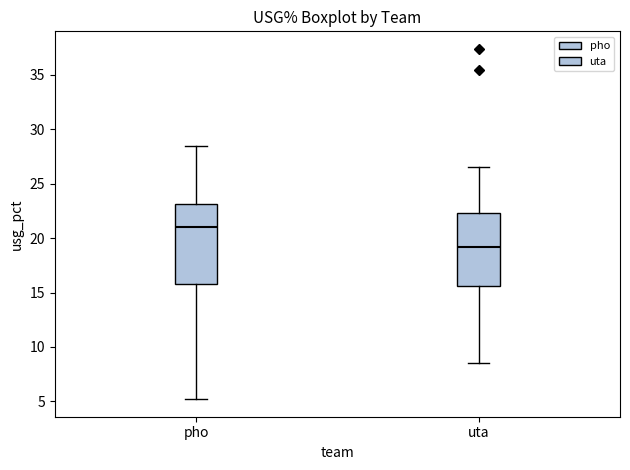

Reading left to right, transcribe this box plot: for each box, give where its median line is, the range the box spans, and where its two whiskers end, as read against the y-axis. The values are not printed on the chart, so give them approximately, as read against the axis.

pho: median 21.0, box 16.0 to 23.0, whiskers 5.0 to 28.5
uta: median 19.0, box 15.5 to 22.5, whiskers 8.5 to 26.5